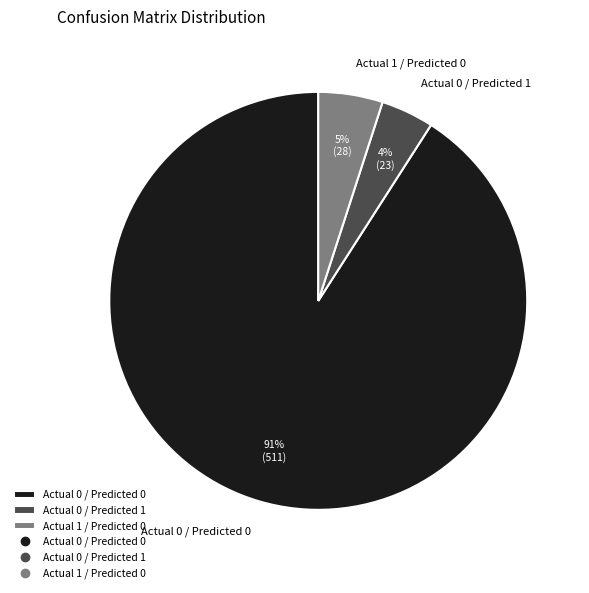

Is there a majority slice in this chart?

Yes